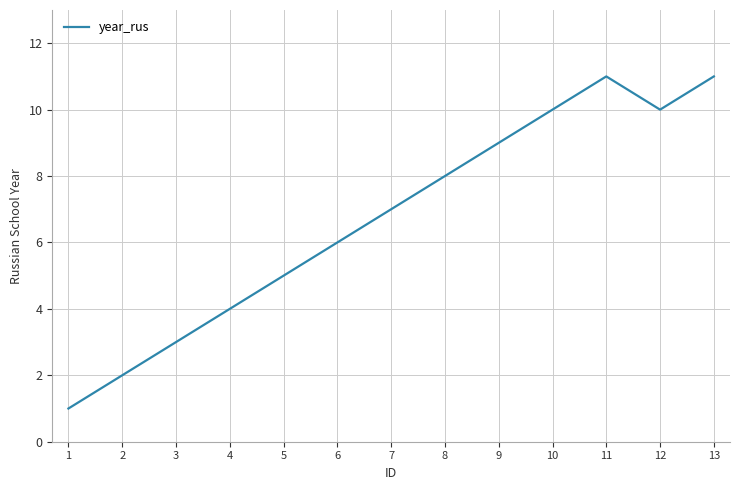

Reading left to right, transcribe all the data shown in this chart.

1=1	2=2	3=3	4=4	5=5	6=6	7=7	8=8	9=9	10=10	11=11	12=10	13=11